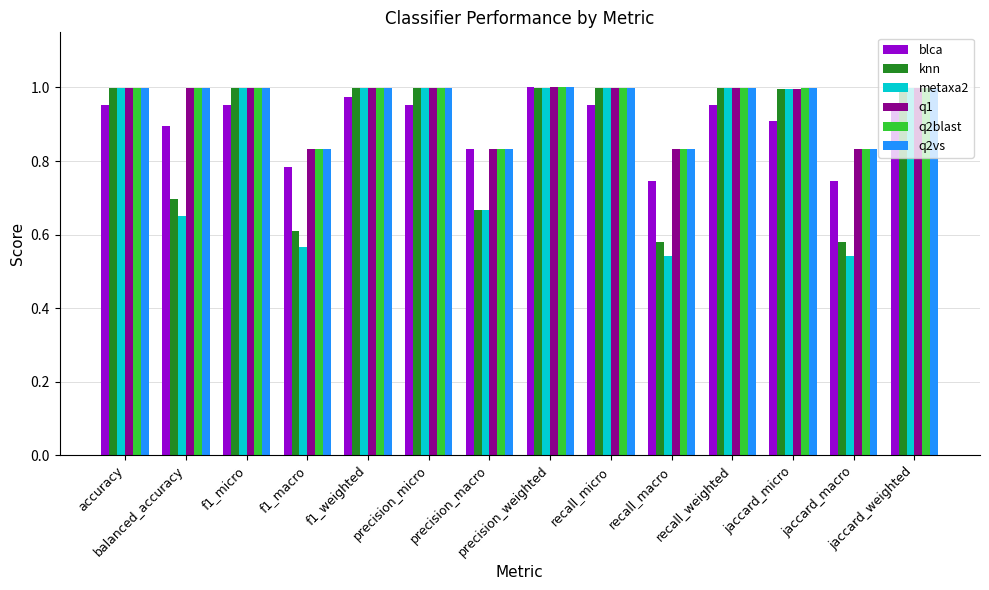

The blca series shows 1.6 at f1_micro. True or false?

False